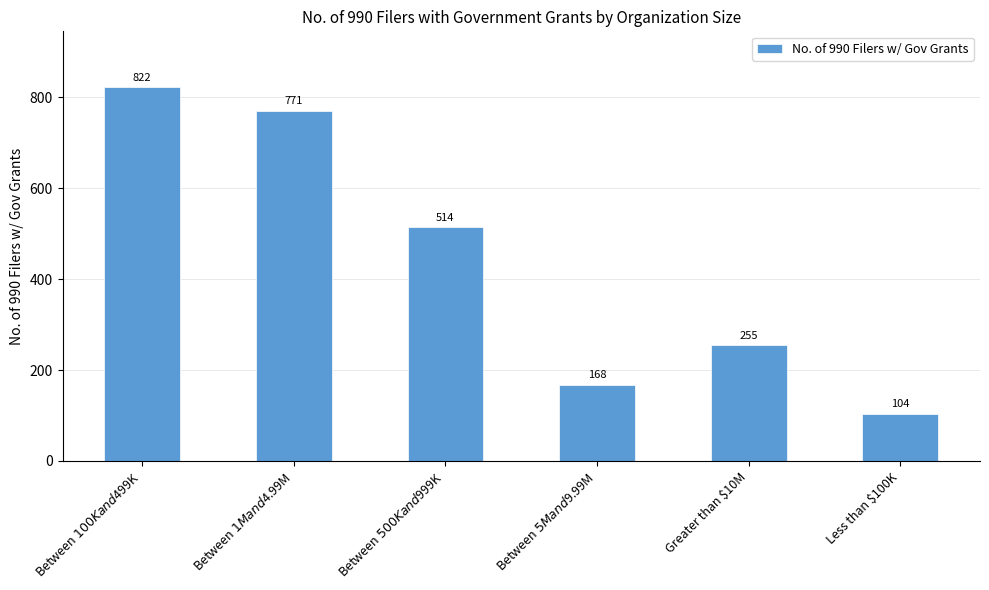

Rank the categories by value from lowest to highest.

Less than $100K, Between $5M and $9.99M, Greater than $10M, Between $500K and $999K, Between $1M and $4.99M, Between $100K and $499K